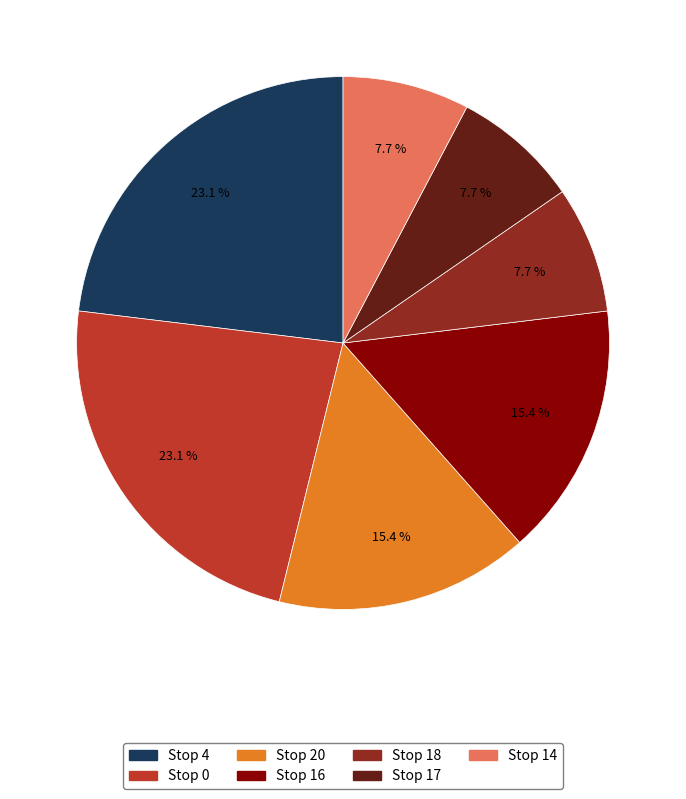

Is there any slice that represents more than half of the pie?

No